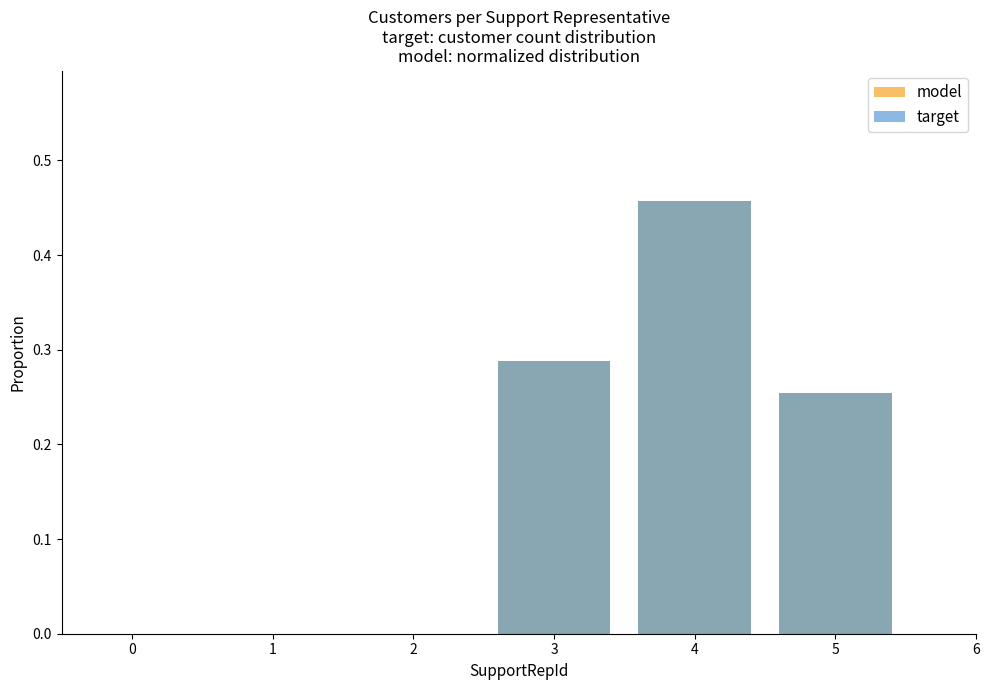

What is the highest value of the model series?

0.5